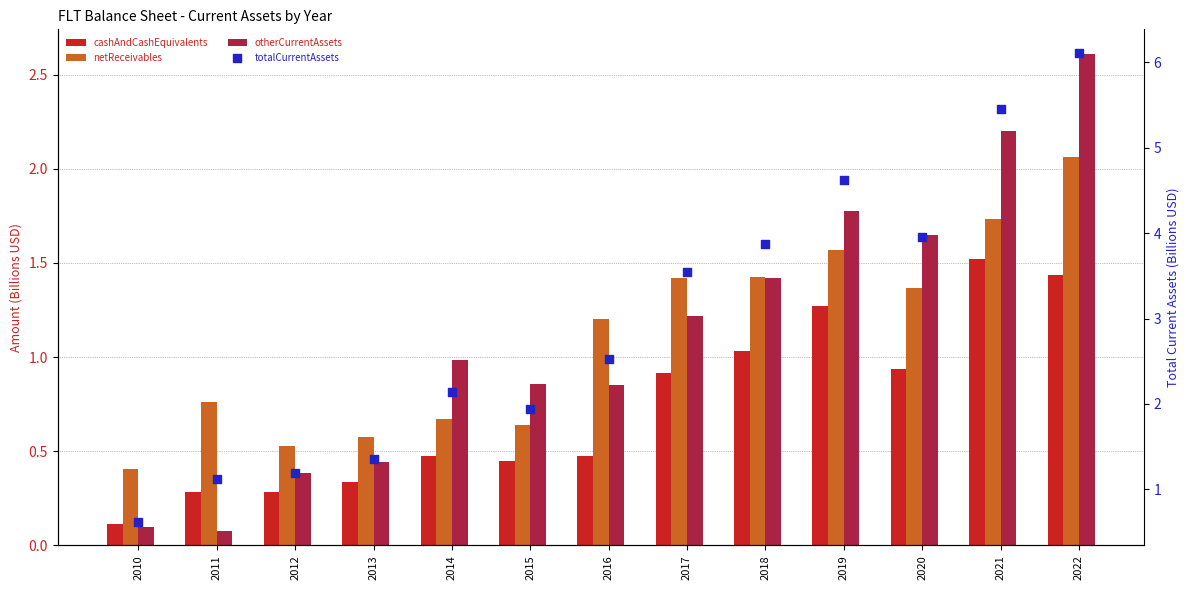

At which category is the sum across all series the highest?

2022